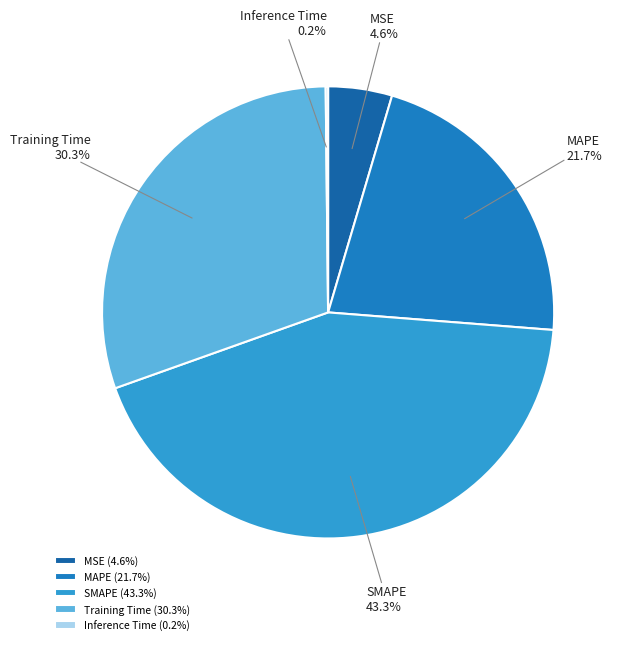

What percentage is NOT represented by SMAPE?

56.7%